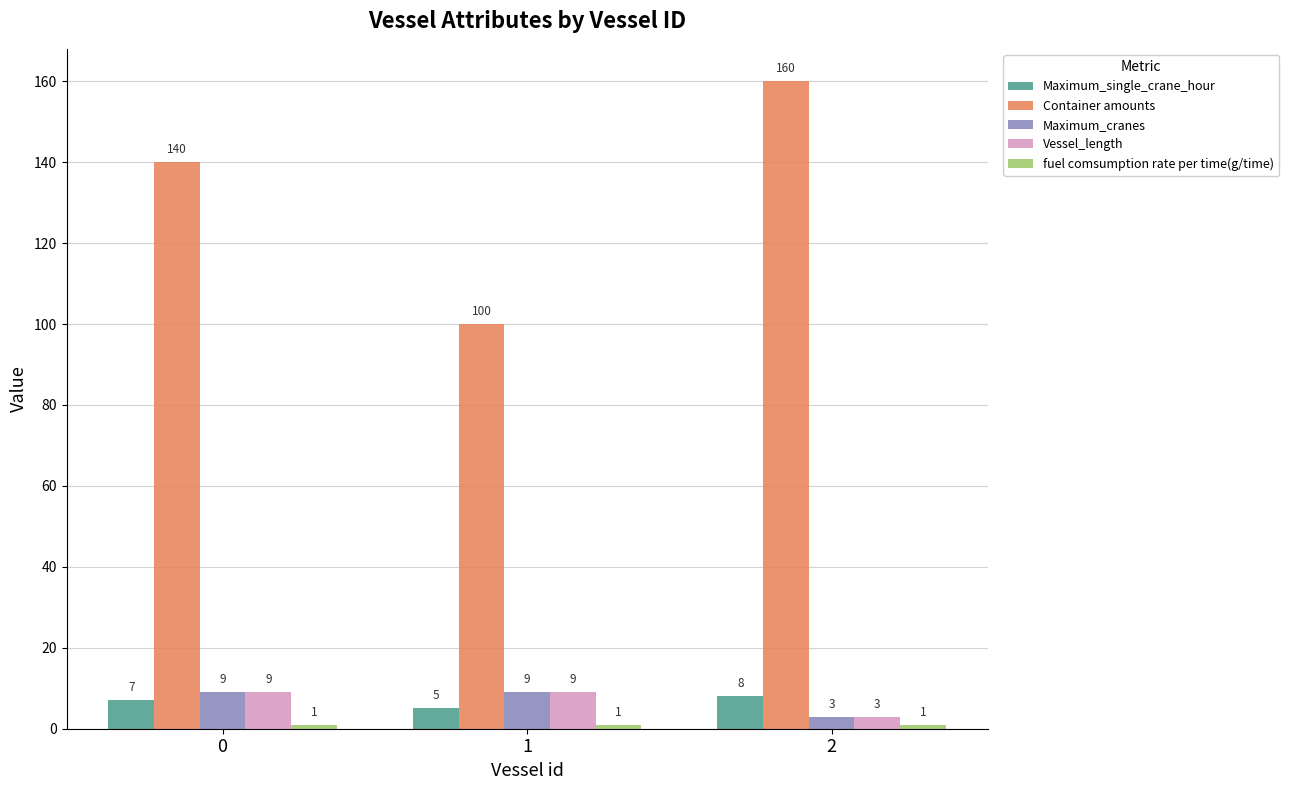

At how many categories does at least one series exceed 33?

3